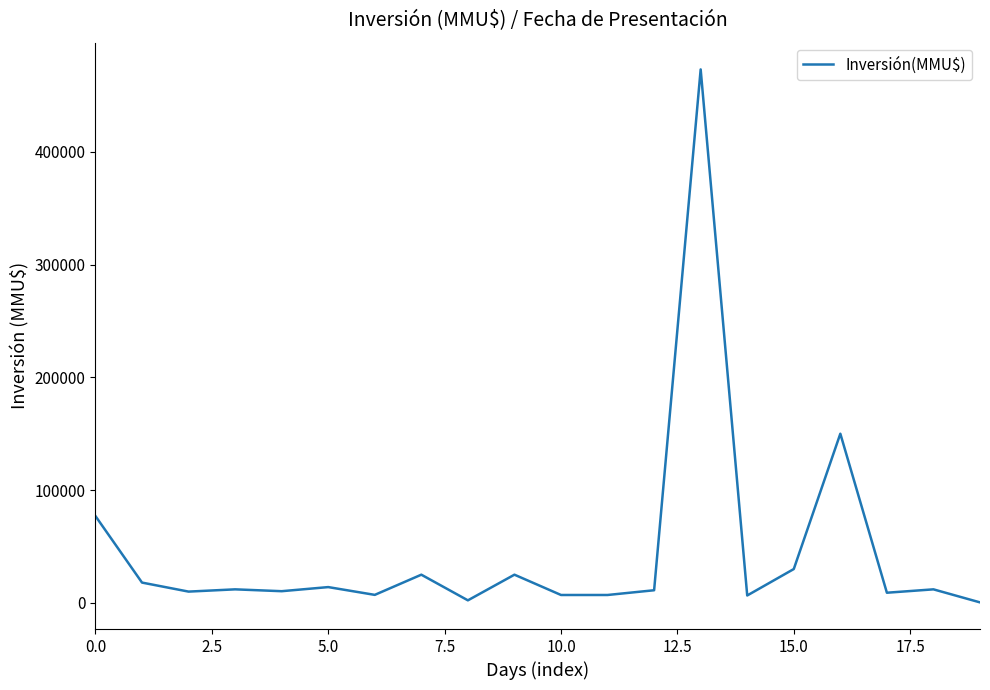

What is the maximum value shown in the chart?

473000